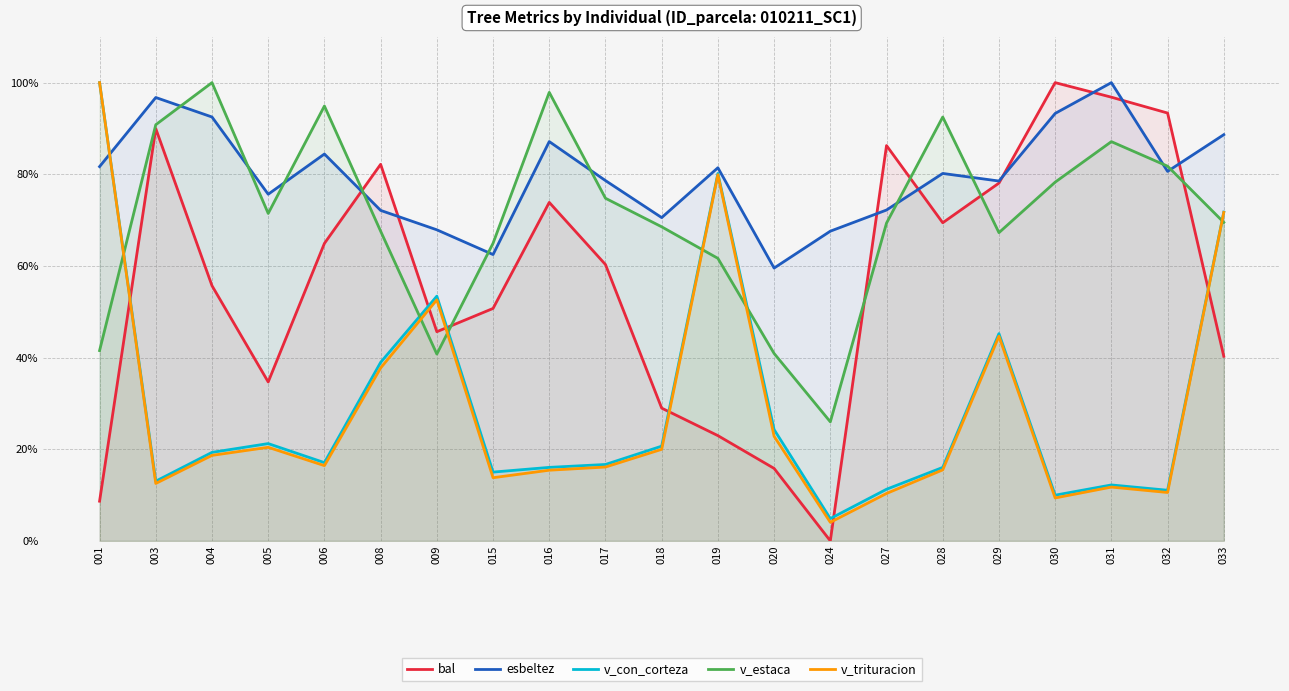

Which series has the widest spread of values?

bal